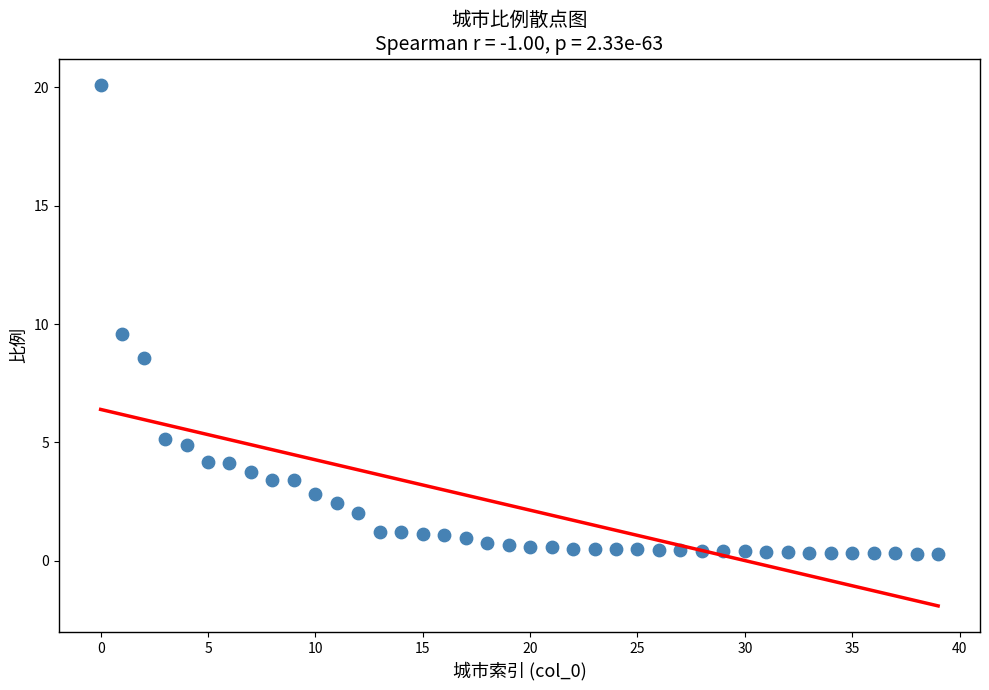

What Y value in the scatter plot is closest to 10?

9.6